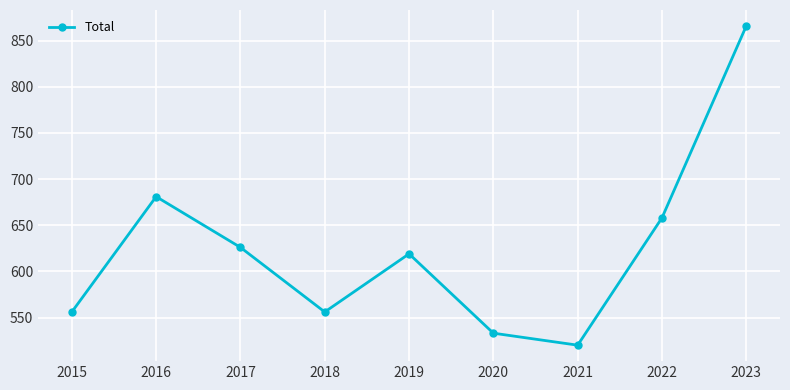

True or false: the data shows 681 at 2016.

True